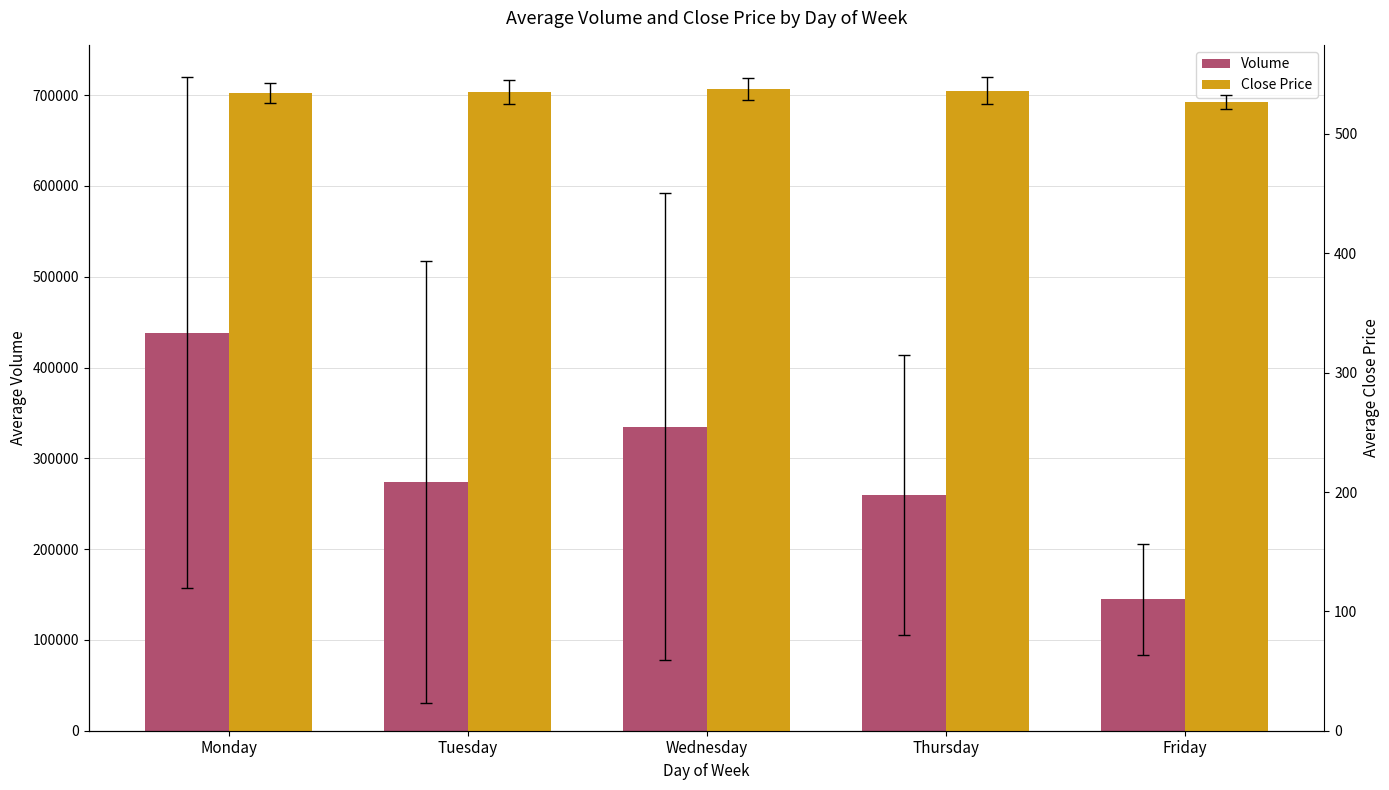

What is the value of the Volume bar at the 1st from the left?

438528.4